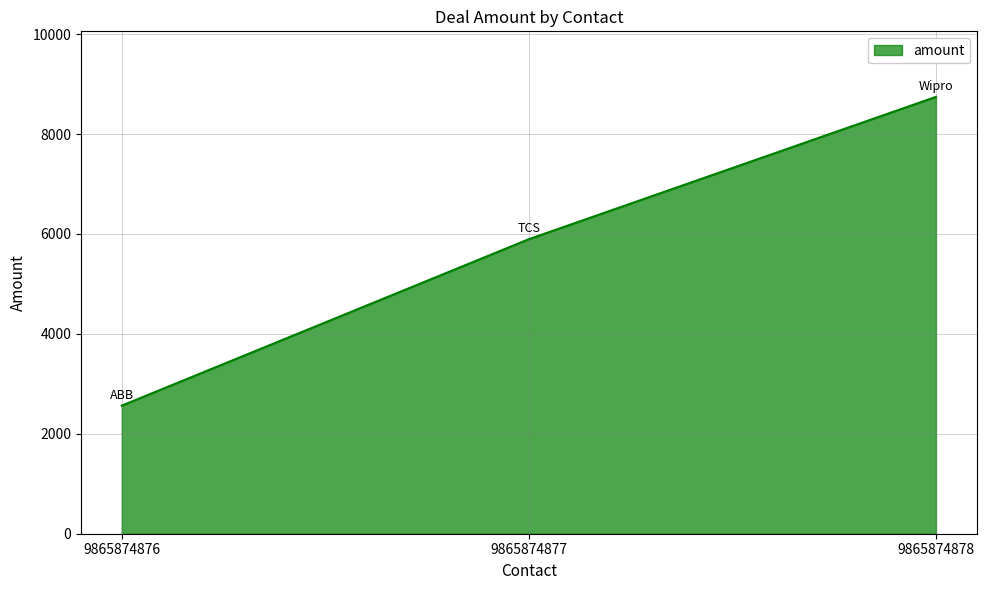

What is the minimum value shown in the chart?

2564